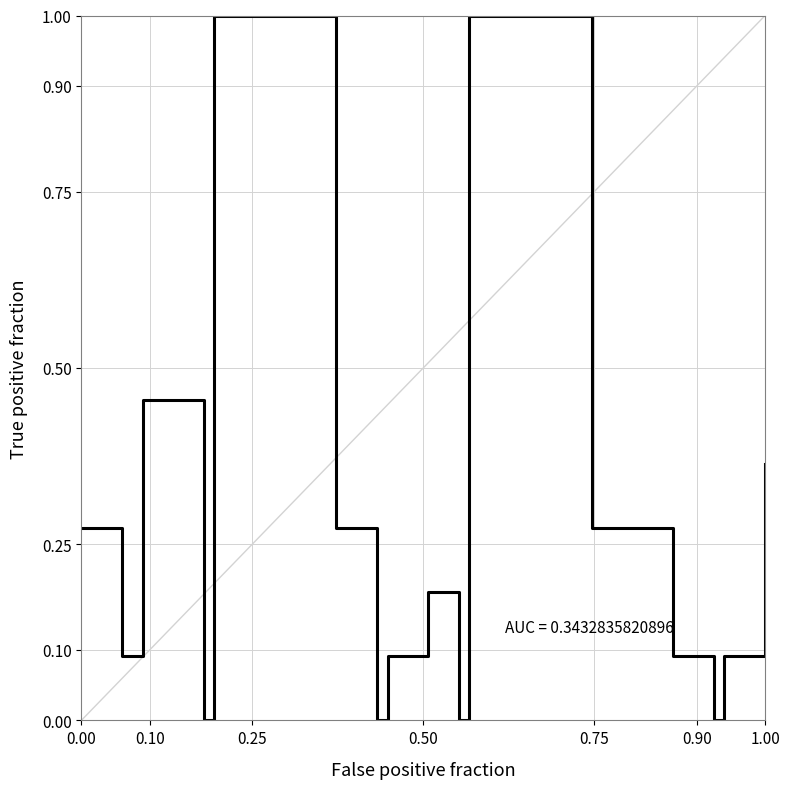

What is the difference between the maximum and minimum values?

1.0